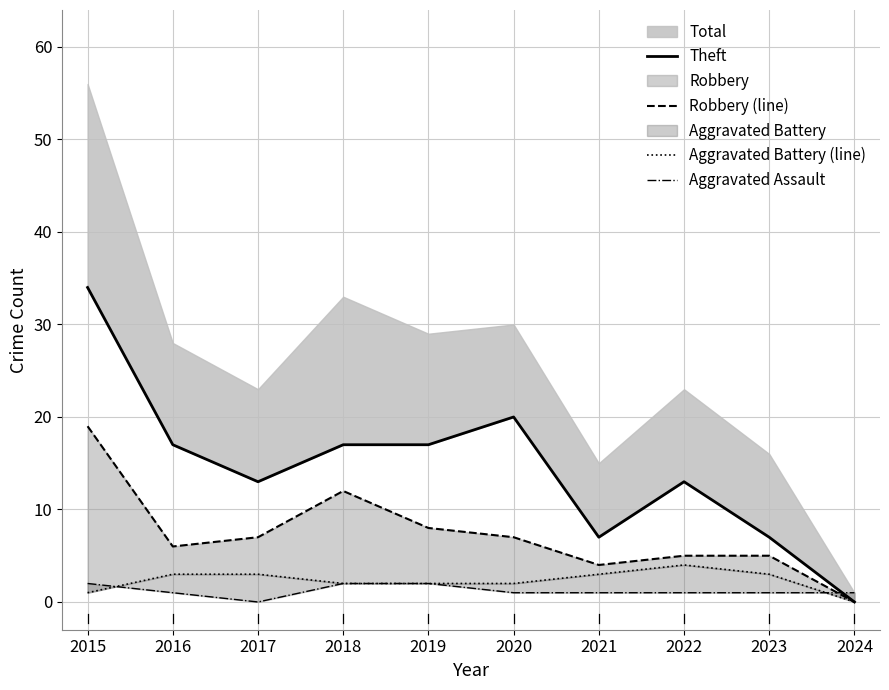

What is the total value across all series at 2021?

15